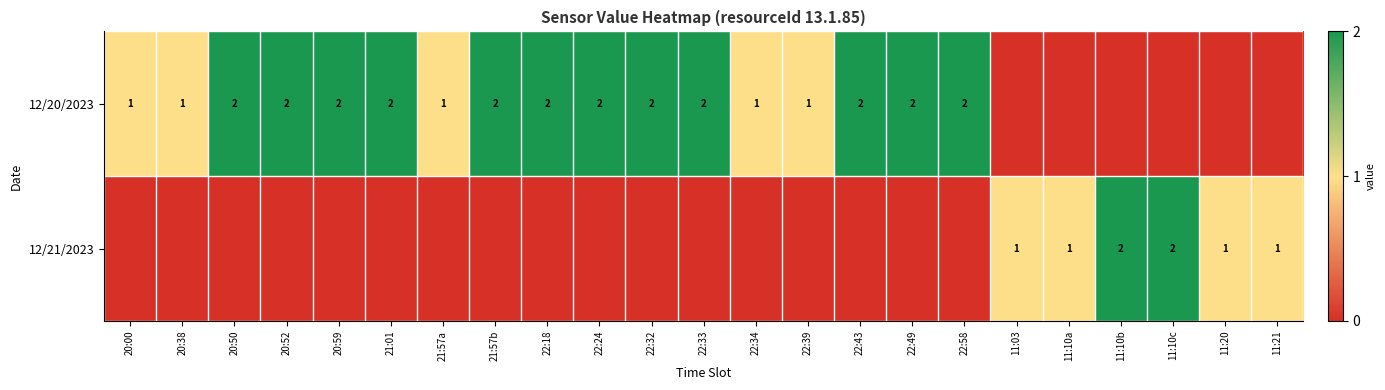

The value of 12/20/2023 at 22:24 is 2. True or false?

True